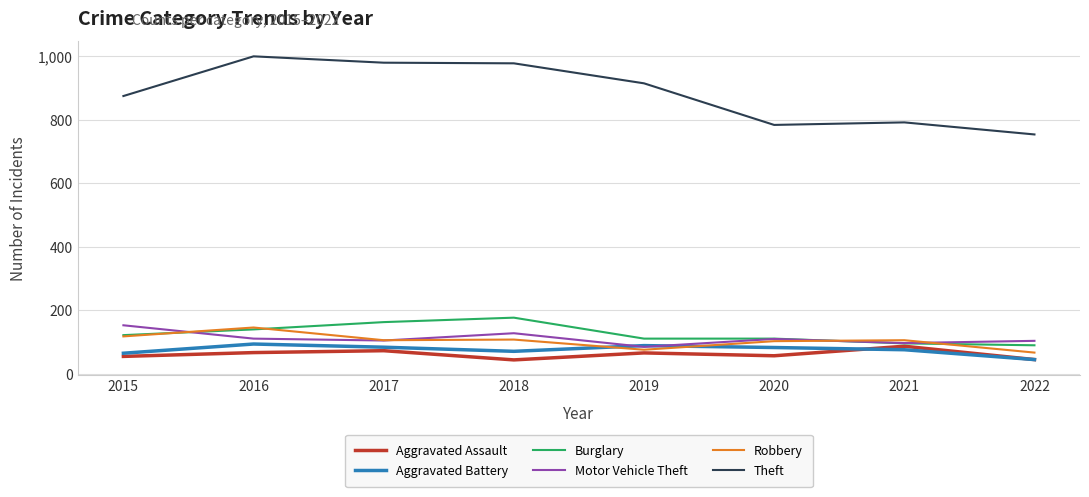

What is the lowest value of the Aggravated Battery series?

44